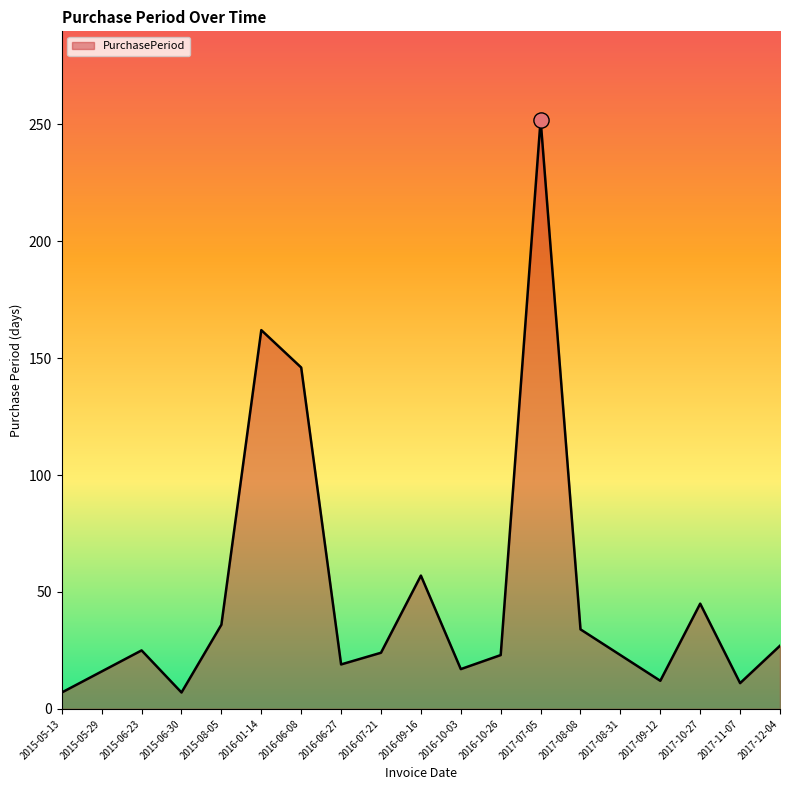

What is the ratio of the value at 2016-01-14 to the value at 2015-05-13?

23.1